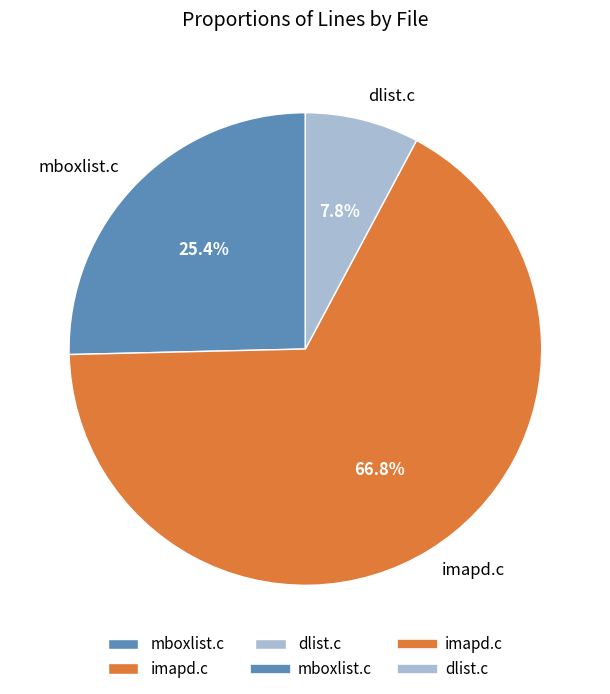

Approximately how many times larger is the value at mboxlist.c compared to imapd.c?

0.4